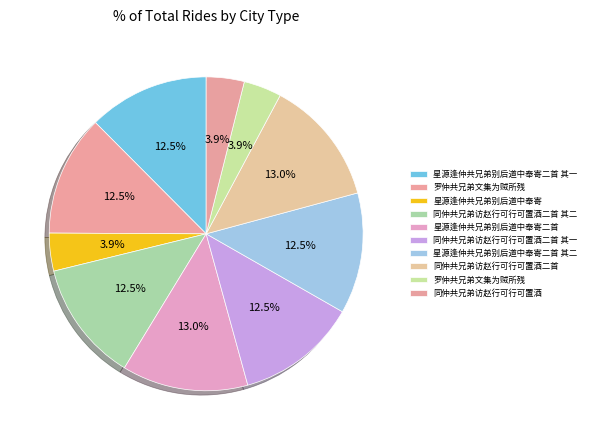

How many segments does this pie chart have?

10